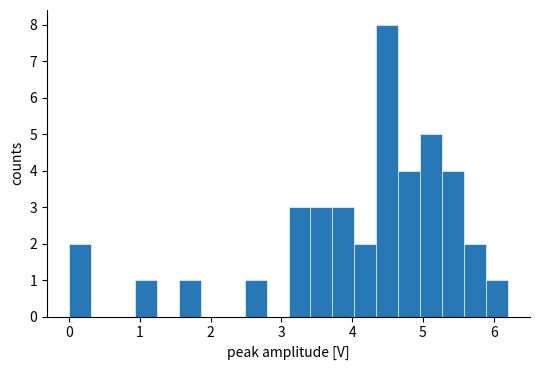

Around what value on the x-axis is the tallest bar? Give the approximate position of its centre, as read against the axis.

4.5